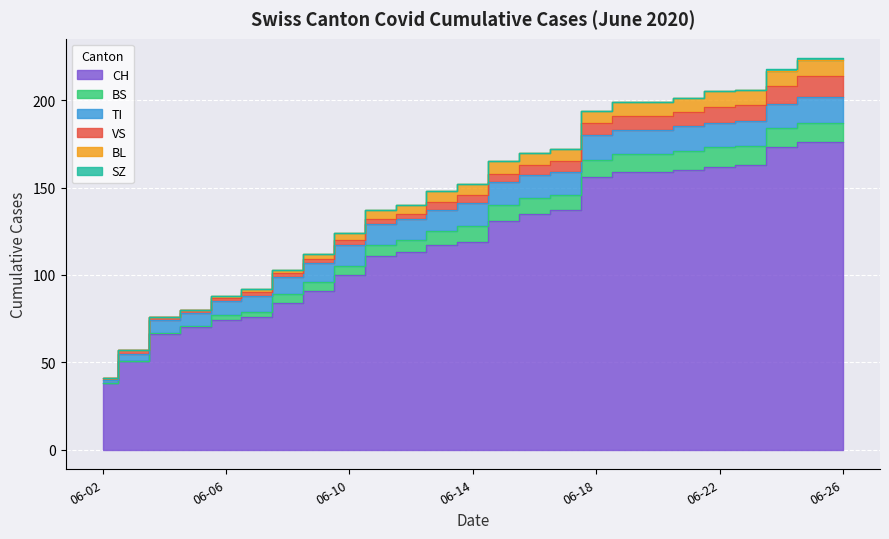

True or false: BS and CH intersect in this chart.

False